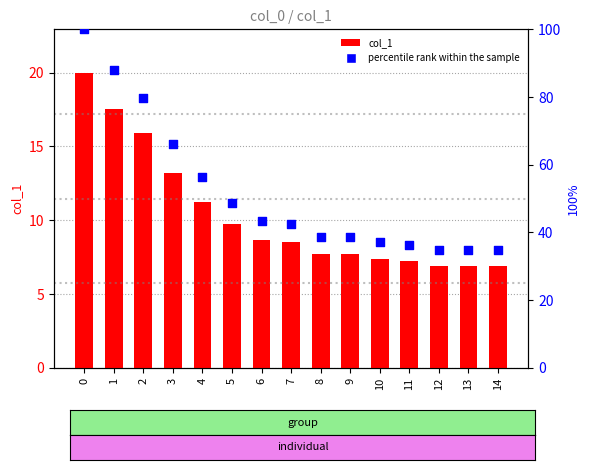

Which series reaches the minimum Y coordinate?

col_1